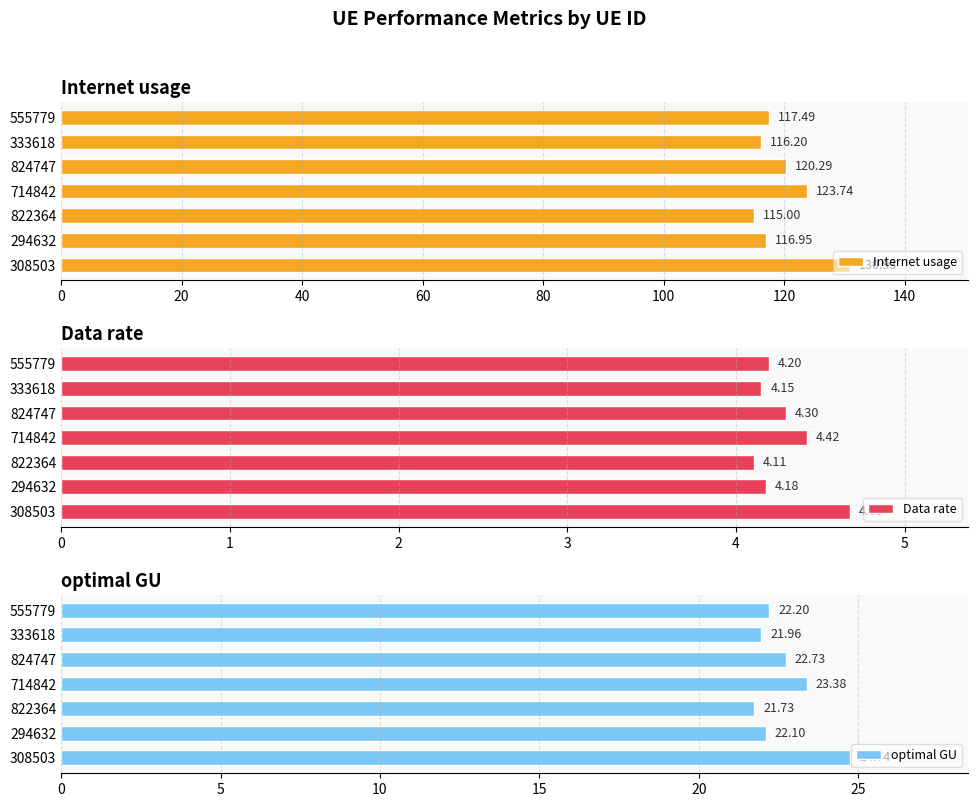

What is the sum of the Internet usage values at 714842 and 308503?

254.7